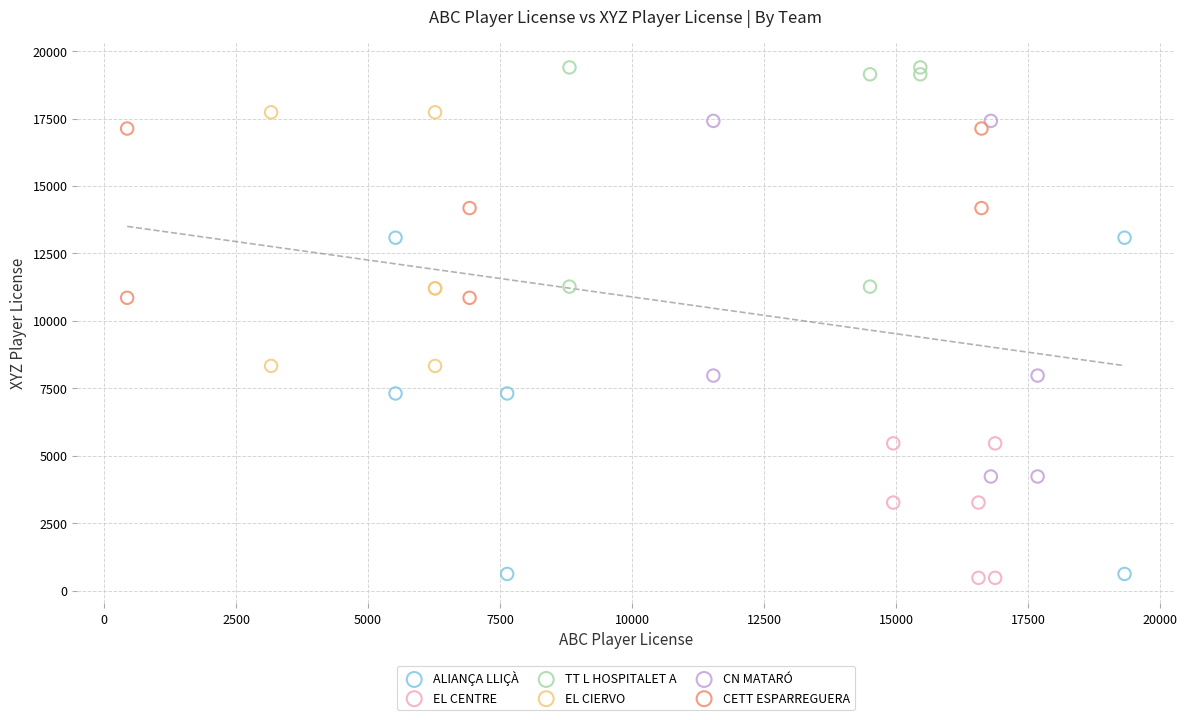

Which series has the largest Y range (max minus min)?

CN MATARÓ